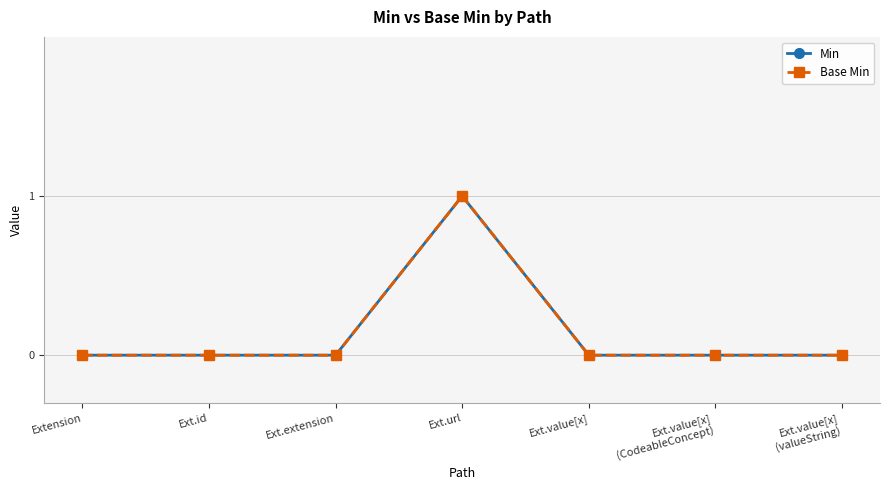

Is the value of Base Min at Ext.value[x]
(CodeableConcept) greater than the value of Min at Ext.value[x]
(CodeableConcept)?

No